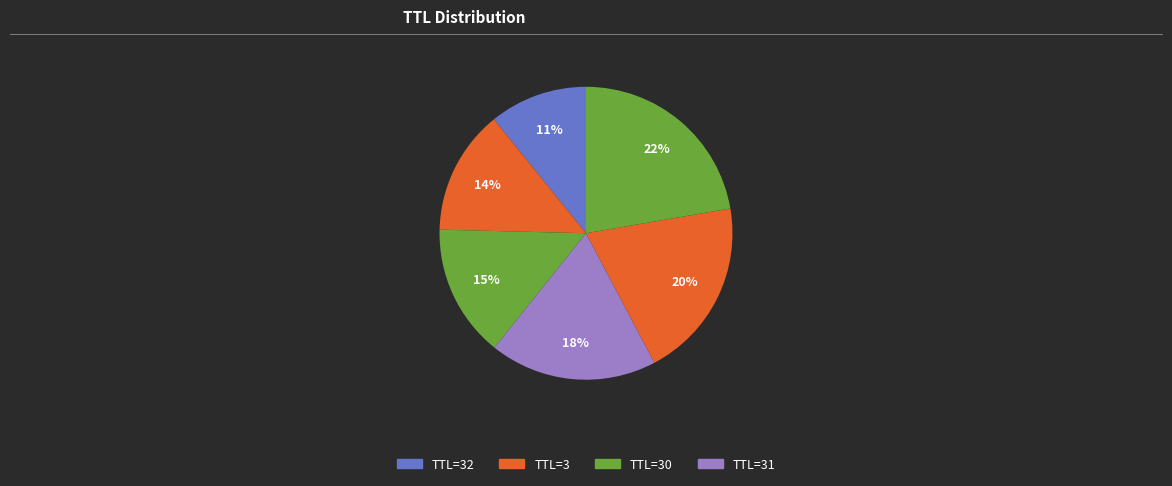

How many slices are in this pie chart?

6